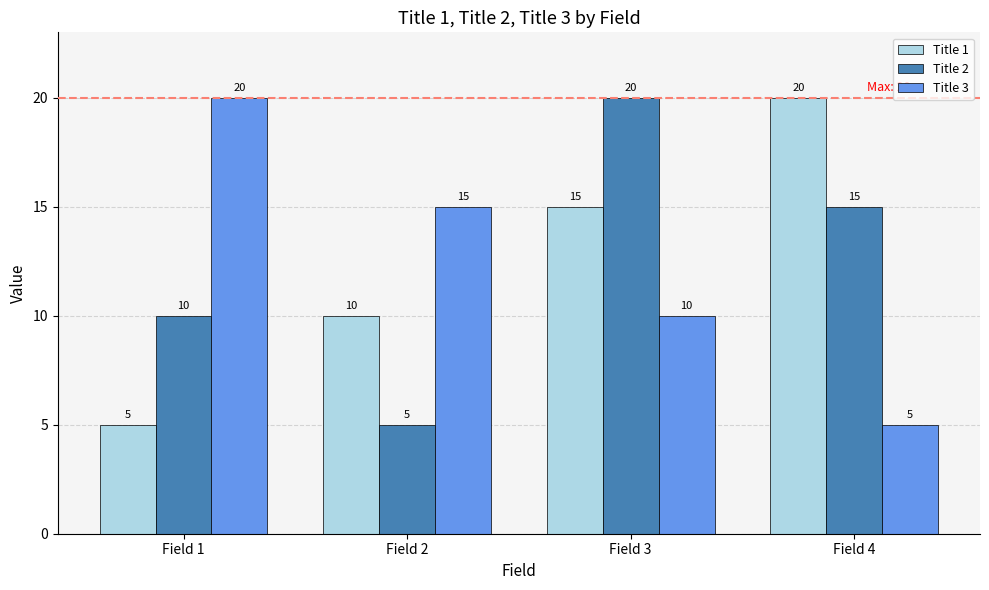

What is the lowest value of the Title 2 series?

5